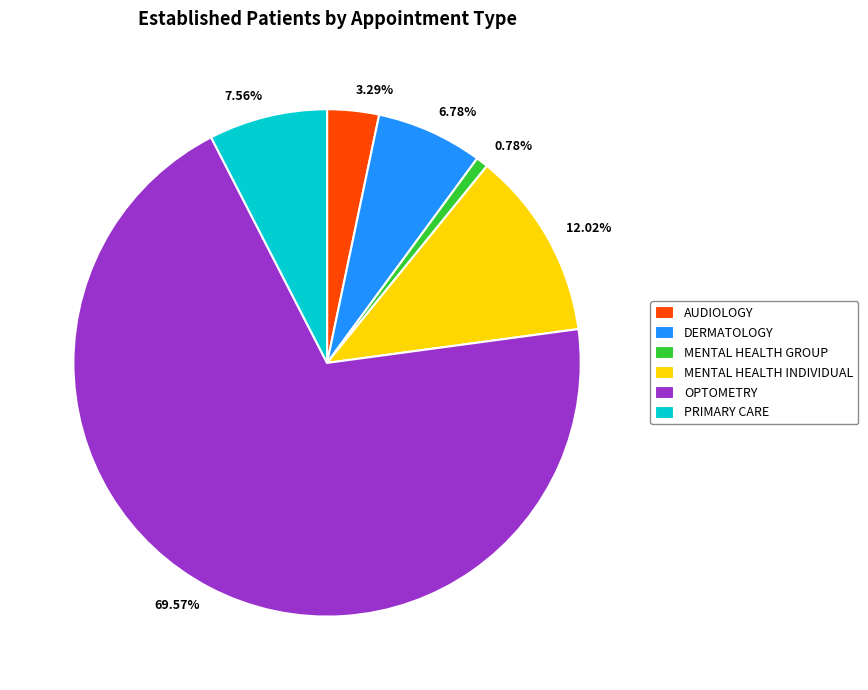

The PRIMARY CARE slice represents 1% of the pie. True or false?

False